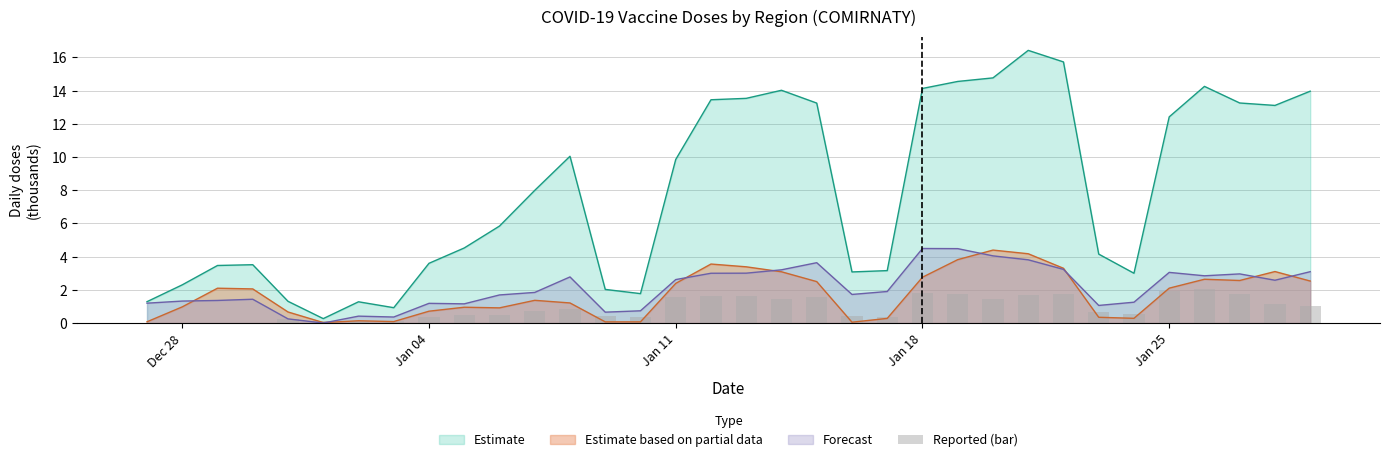

The value of Estimate at Jan 18 is 14.1. True or false?

True